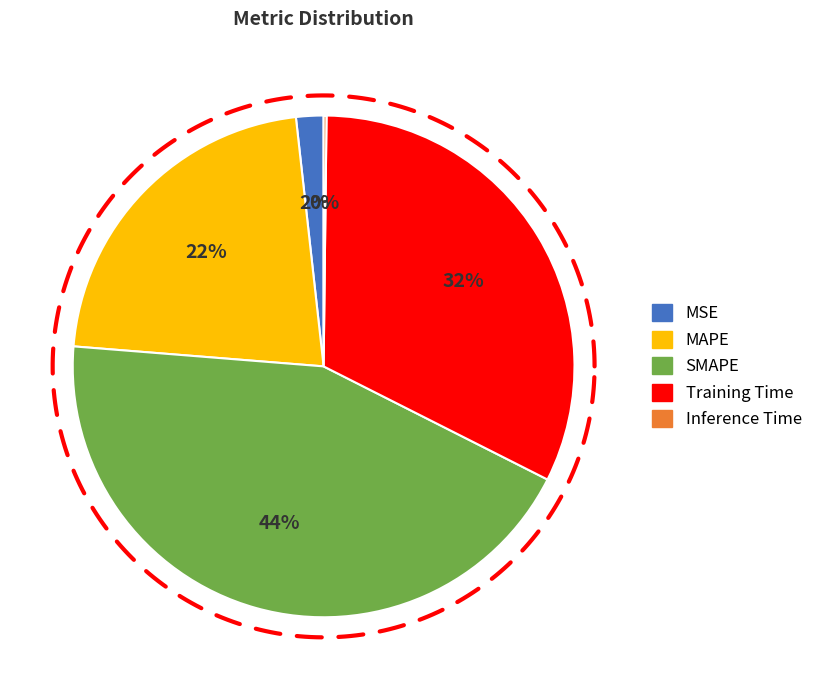

How many slices are in this pie chart?

5